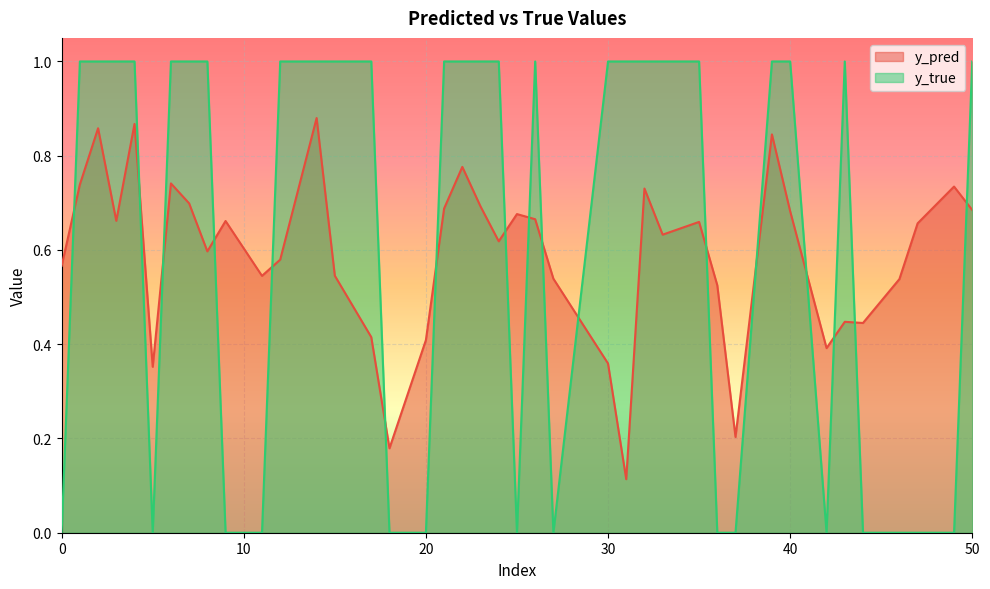

Which series has the widest spread of values?

y_true